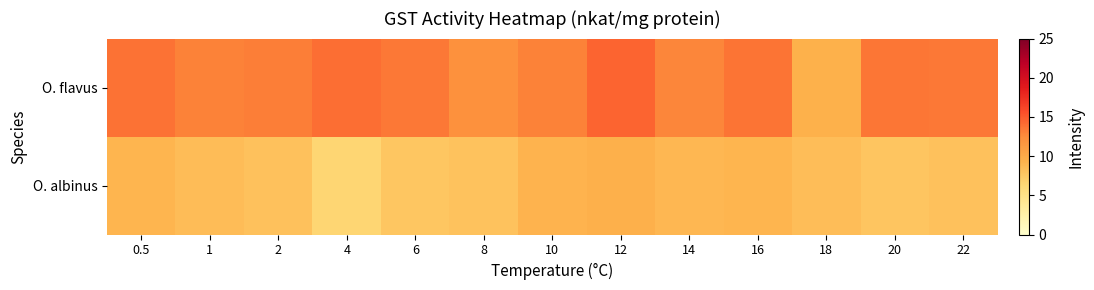

Which category has the highest value across all series?

12